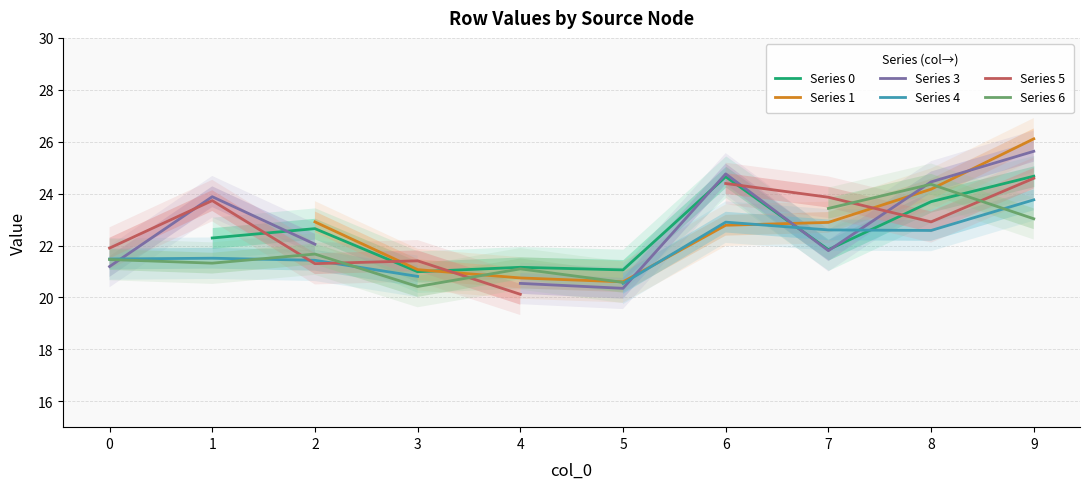

True or false: Series 6 has a value of 9.5 at 8.

False